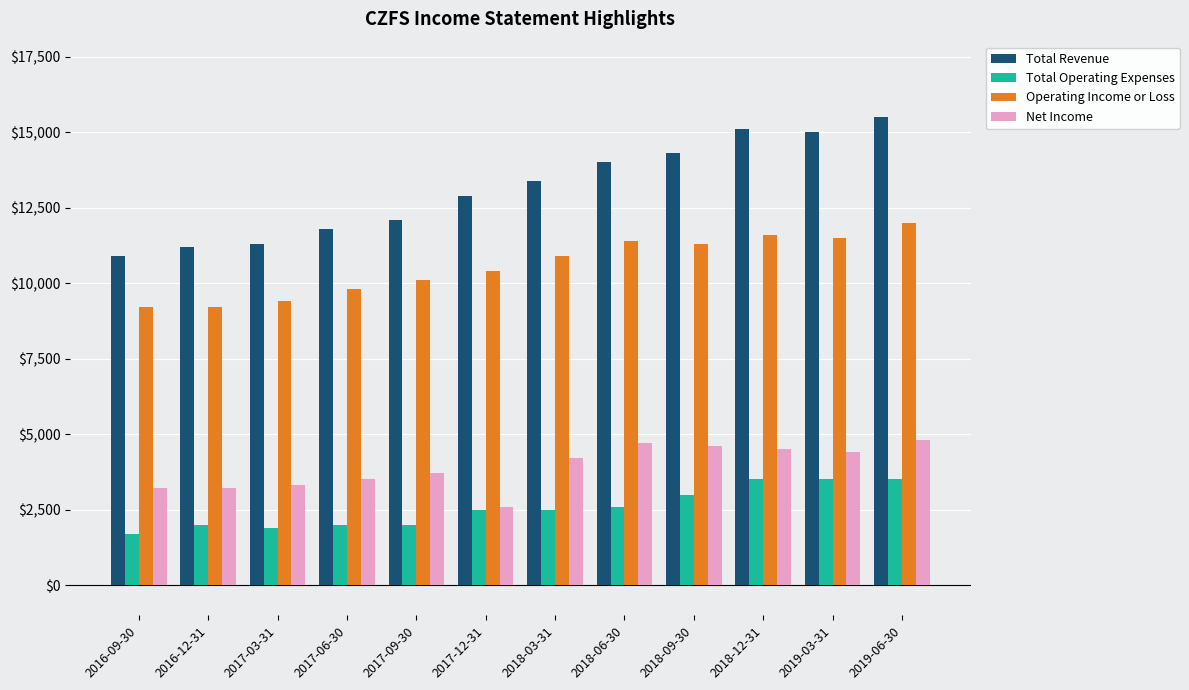

How many data points in Net Income are less than 4200?

6